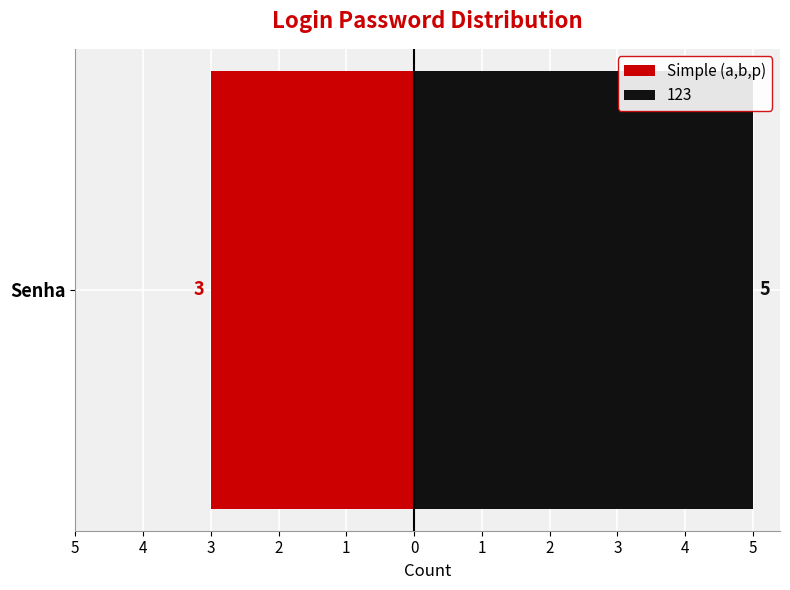

What is the greatest value displayed?

5